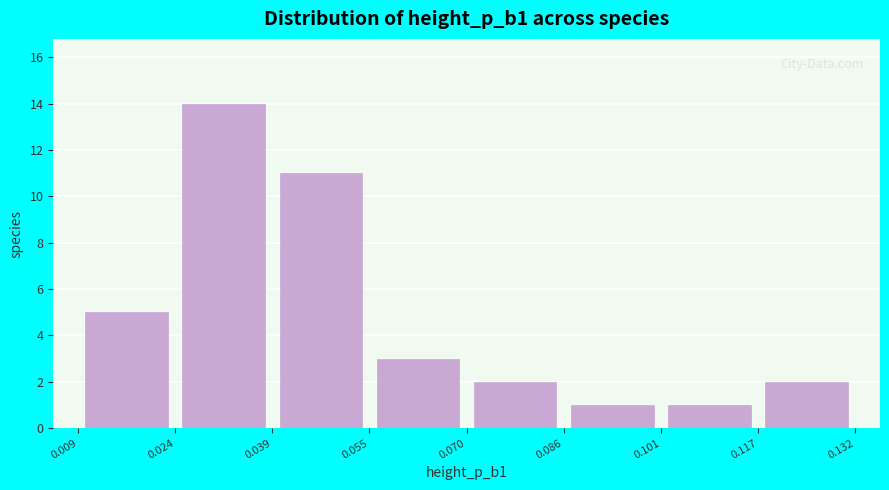

Reading left to right, list every bar in this chart as the range it spans on the x-axis followed by its height. The values are not printed on the chart, so give them approximately, as read against the axis.

0.009 to 0.024: 5
0.024 to 0.039: 14
0.039 to 0.055: 11
0.055 to 0.070: 3
0.070 to 0.086: 2
0.086 to 0.101: 1
0.101 to 0.117: 1
0.117 to 0.132: 2